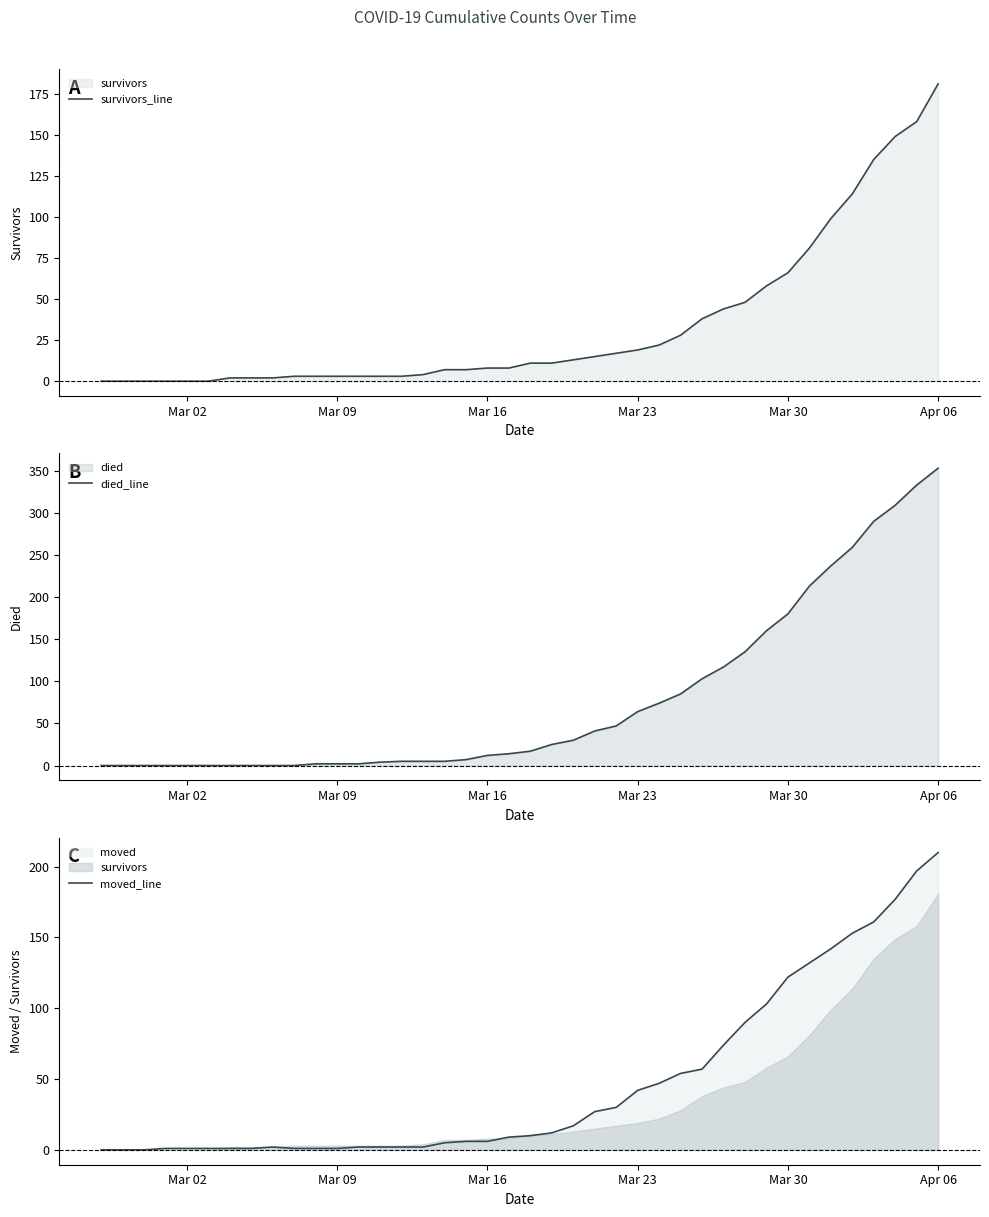

At which label is died_line closest to 176?

Mar 30